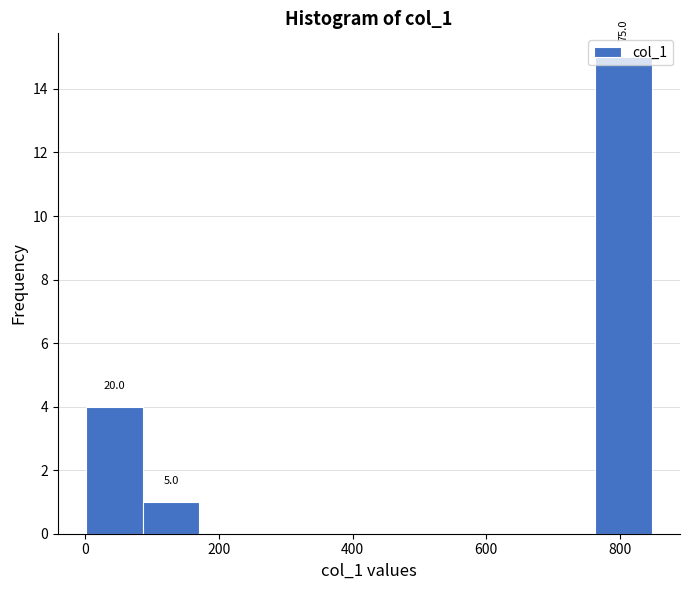

Which range on the x-axis has the tallest bar?

760 to 840